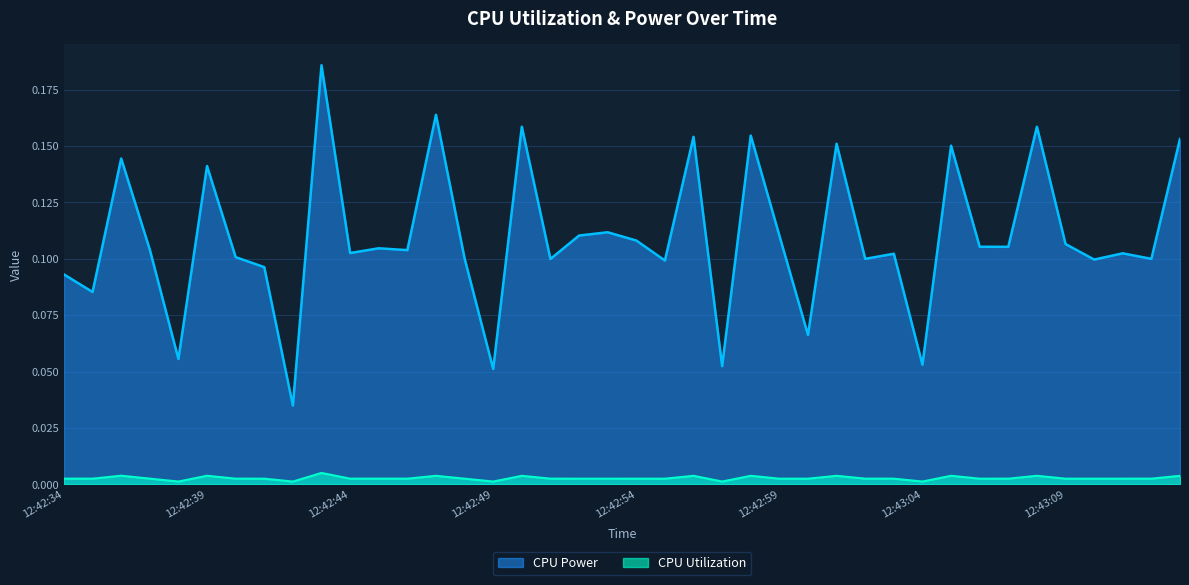

True or false: CPU Power and CPU Utilization cross at least once.

False